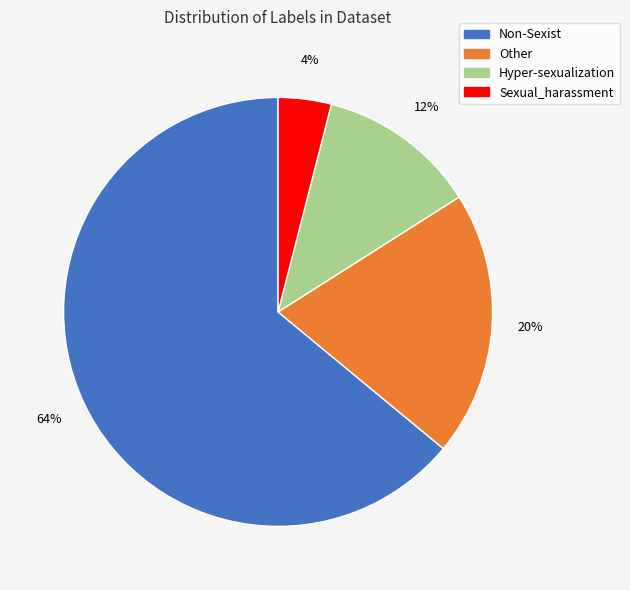

Do Other and Hyper-sexualization together represent more than half of the pie?

No